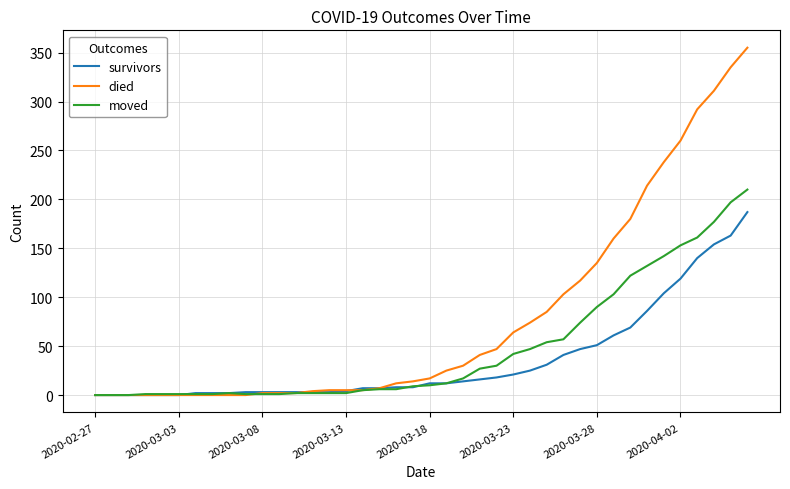

Which series has the largest total across all categories?

died